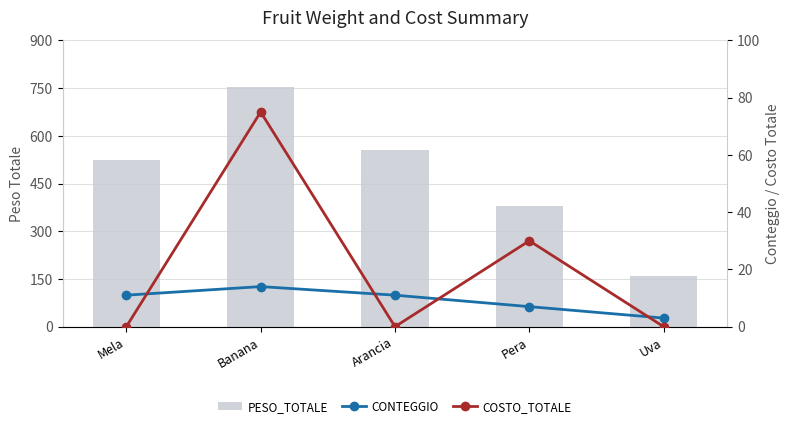

Is it true that CONTEGGIO equals 11 at Arancia?

True